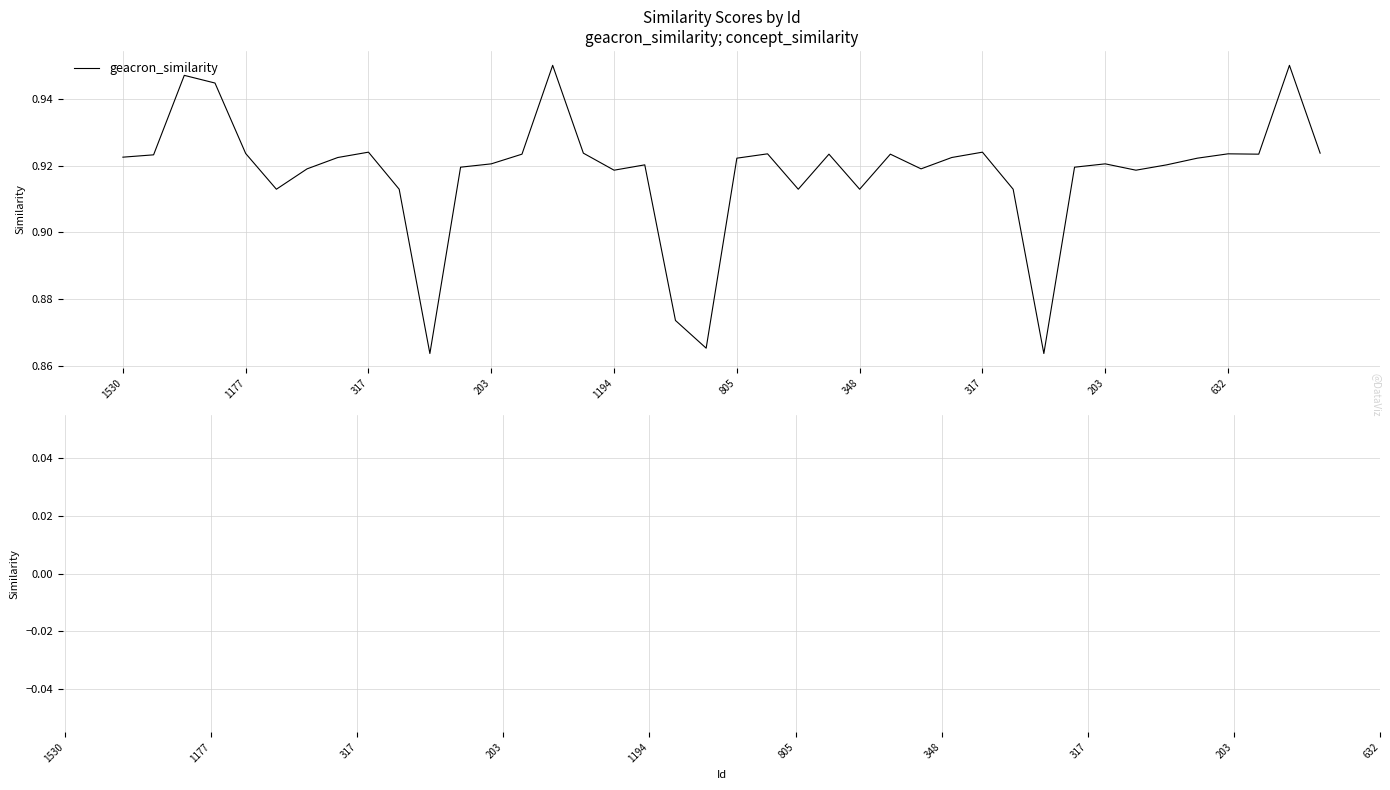

What is the sum of the geacron_similarity values at 632 and 13?

1.8